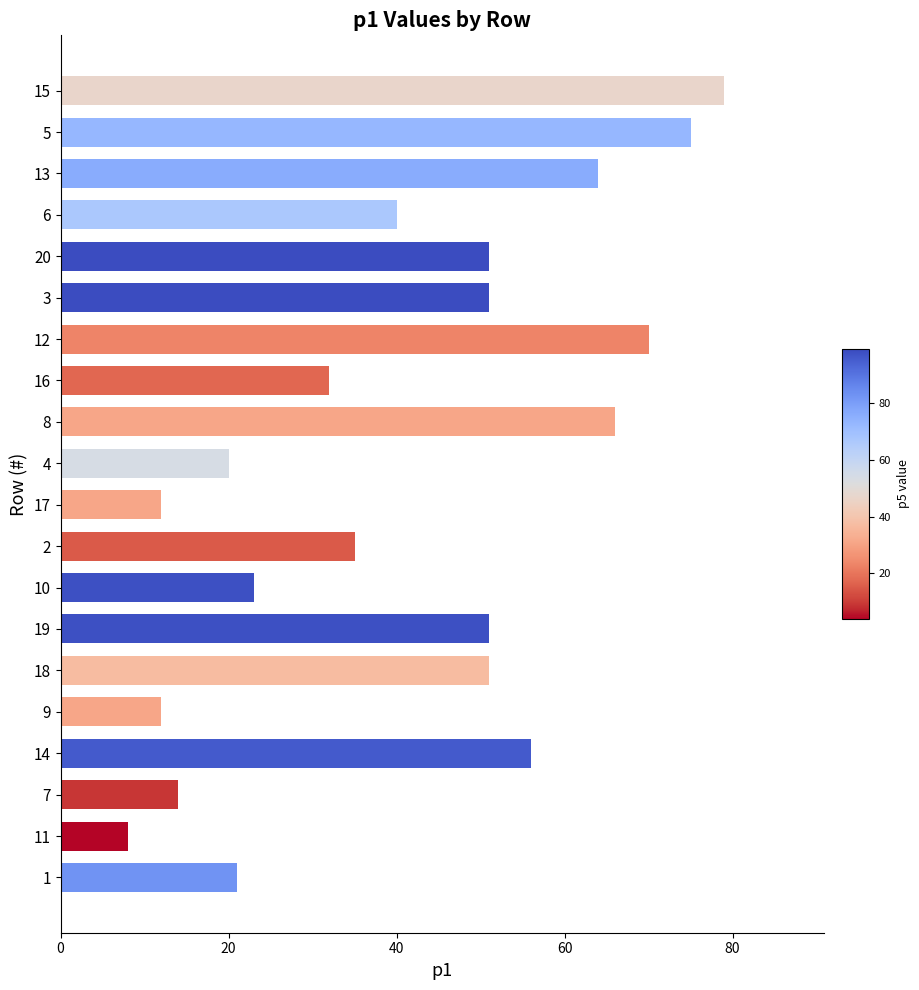

Which has a higher value, 11 or 3?

3